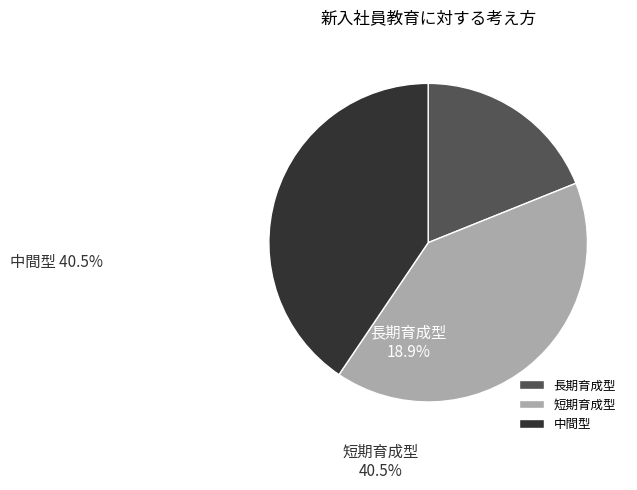

Combined, do 中間型 and 短期育成型 account for over 50%?

Yes